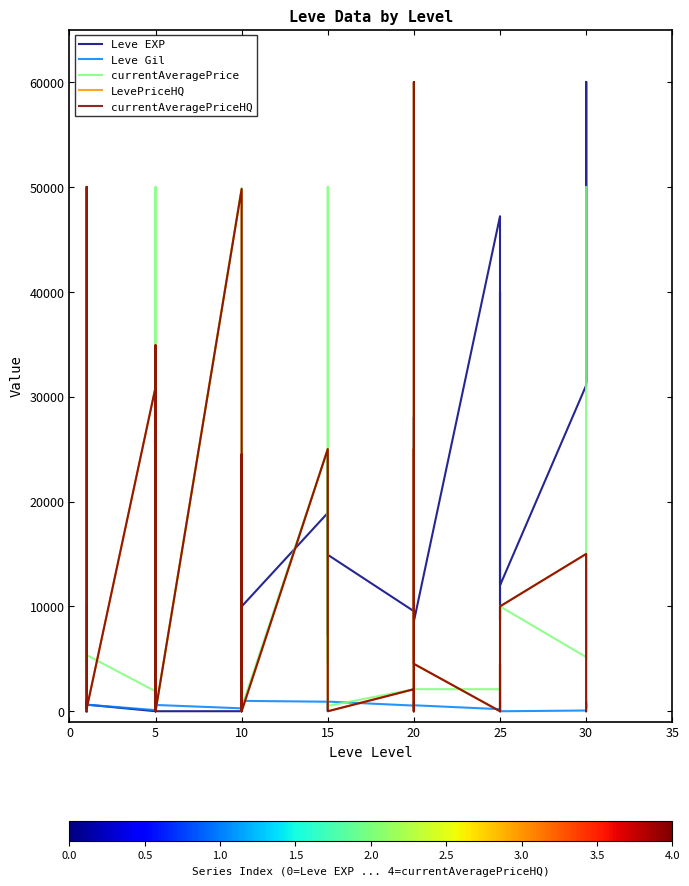

How many series are shown in this chart?

5